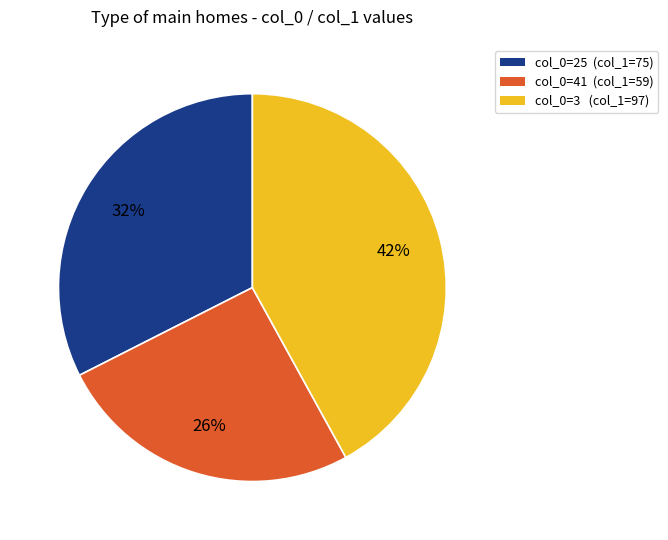

Is there a majority slice in this chart?

No